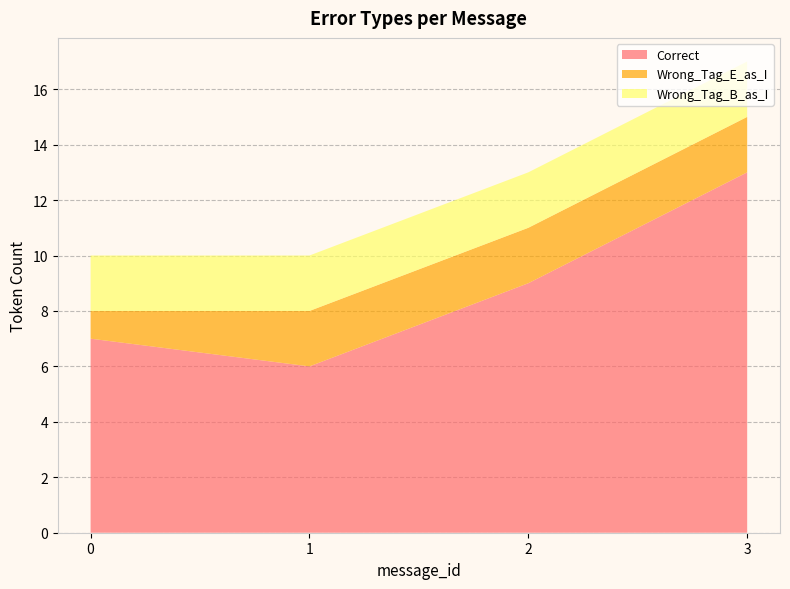

Reading left to right, transcribe all the data shown in this chart.

Correct: 0=7	1=6	2=9	3=13
Wrong_Tag_E_as_I: 0=1	1=2	2=2	3=2
Wrong_Tag_B_as_I: 0=2	1=2	2=2	3=2